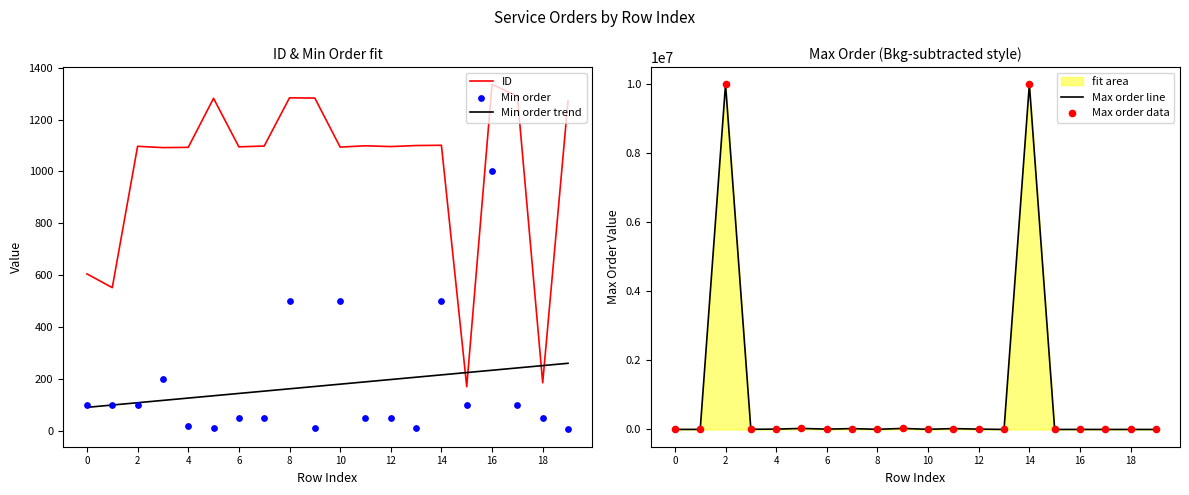

What is the lowest value of the Min order trend series?

90.3